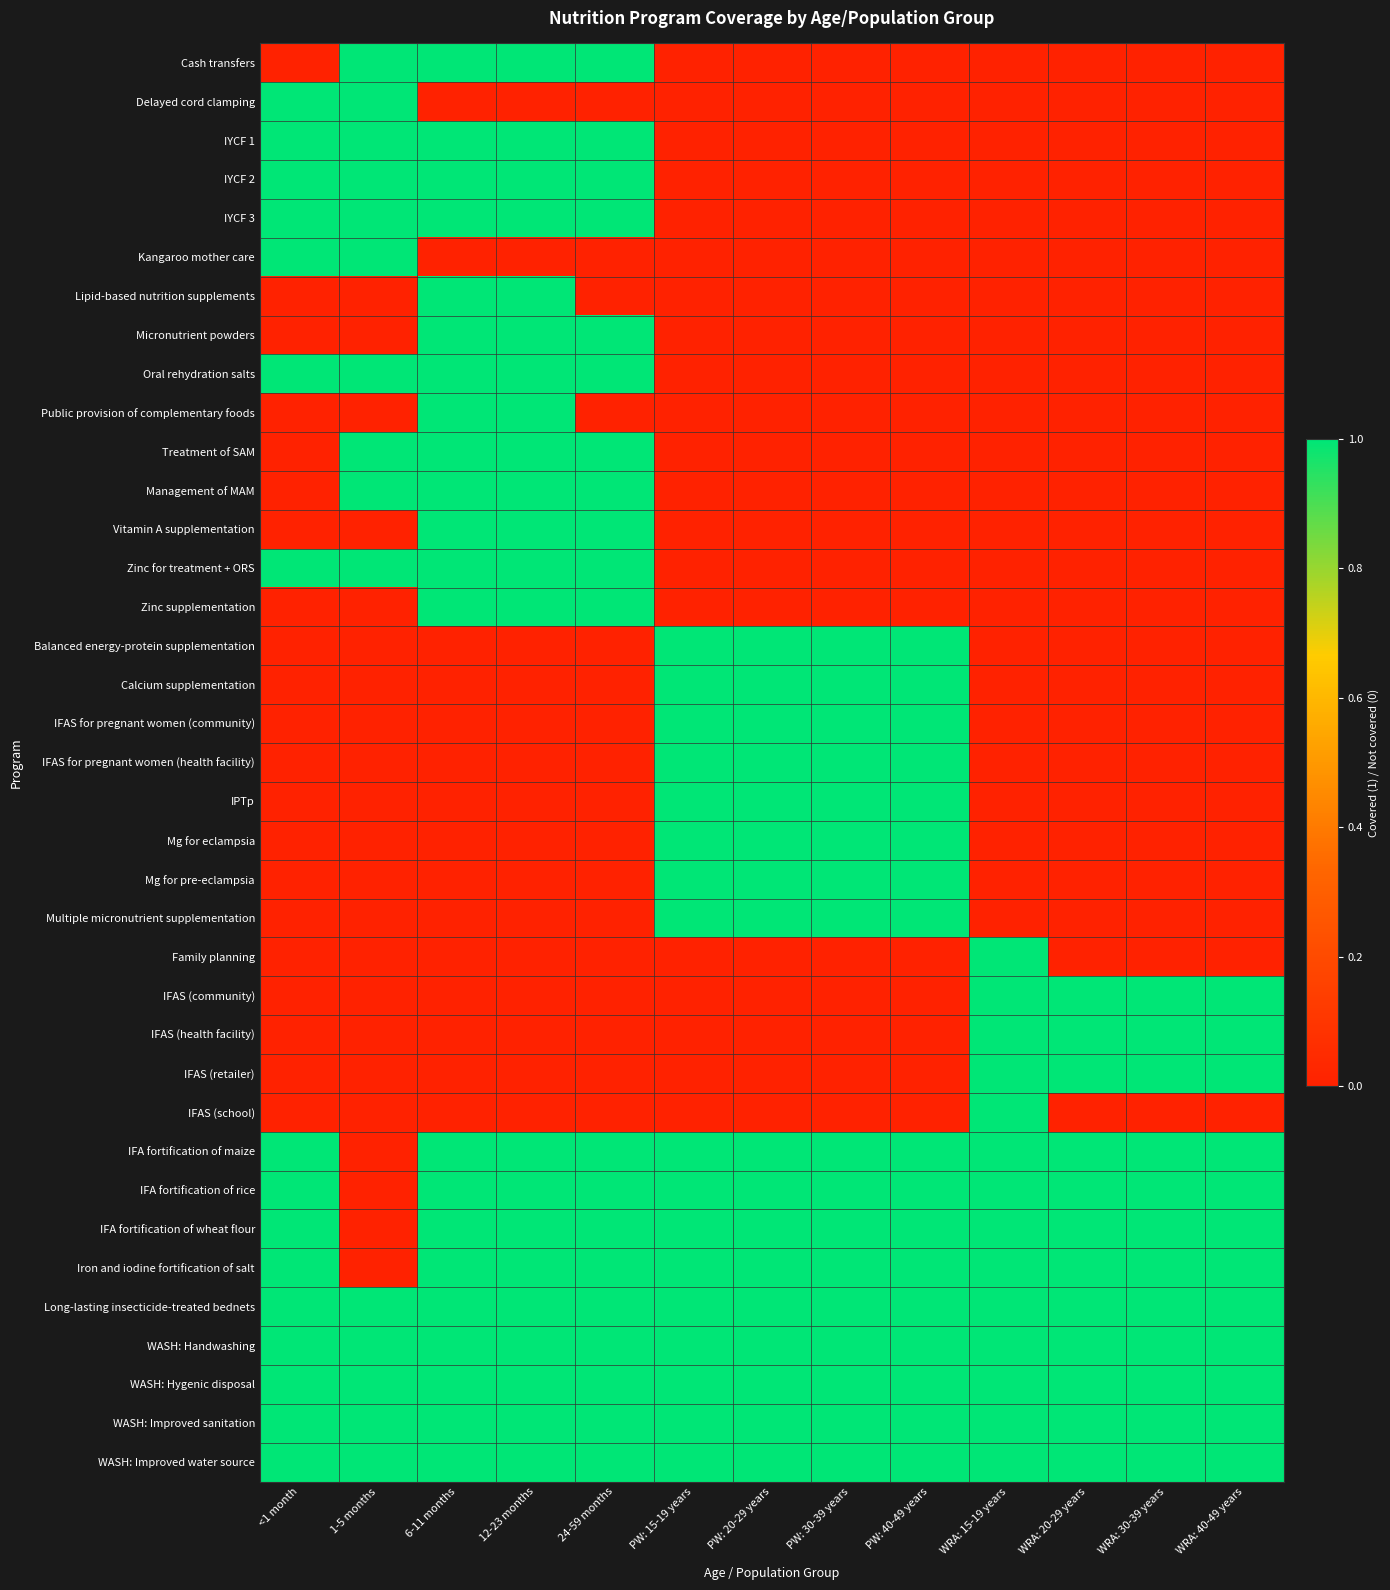

At which category is the sum across all series the highest?

6-11 months